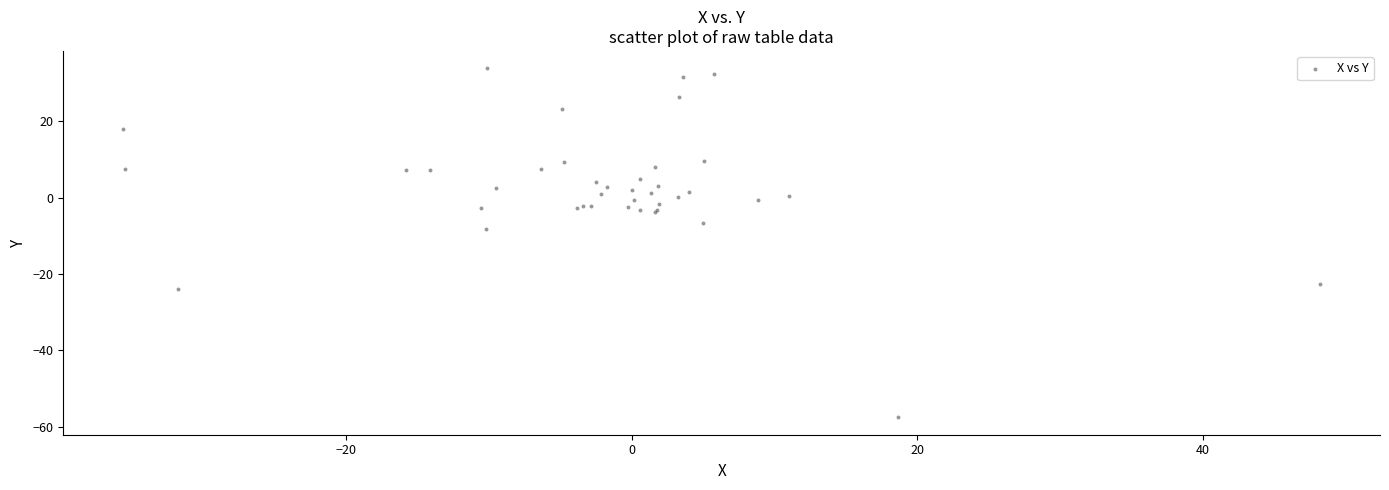

What Y value in the scatter plot is closest to -11?

-8.2